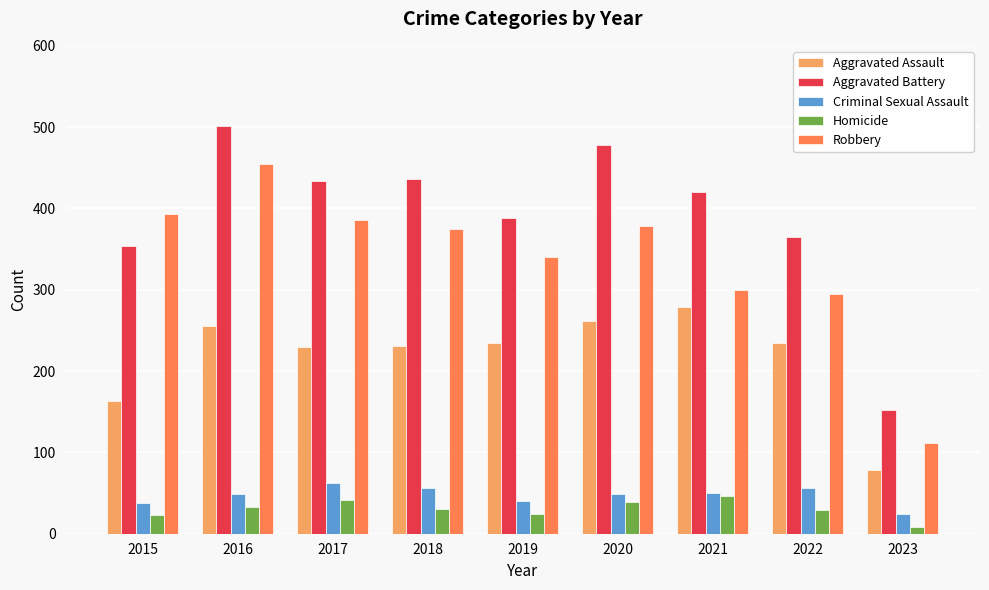

Where does the Aggravated Battery series first go above 420?

2016